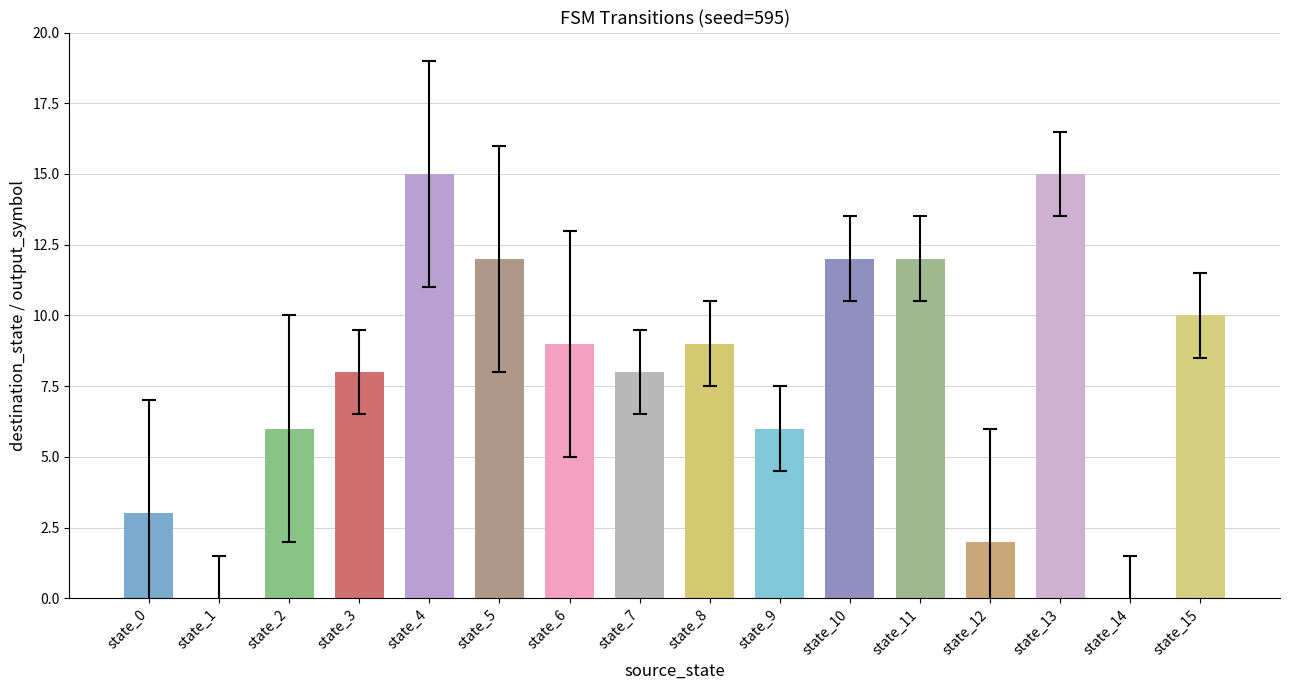

Between state_8 and state_0, which is larger?

state_8